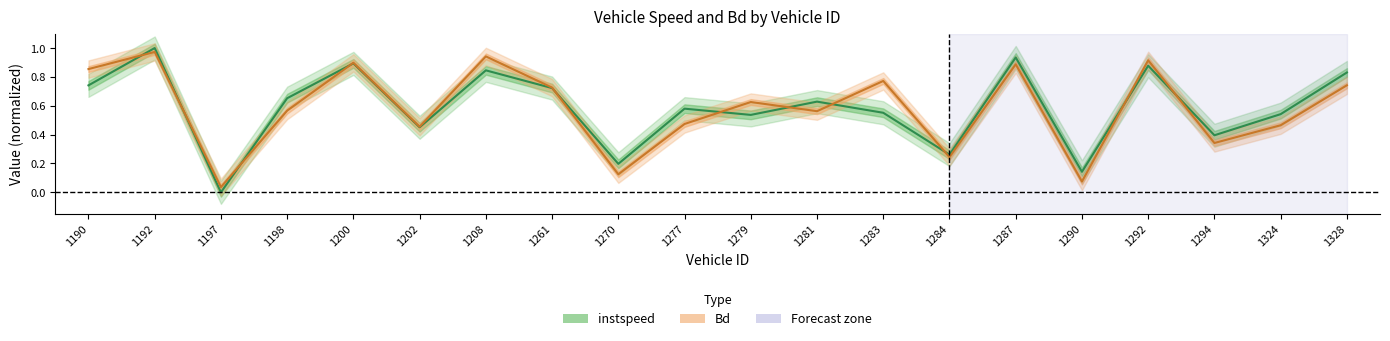

What is the difference between the maximum and minimum values in the Bd series?

0.9